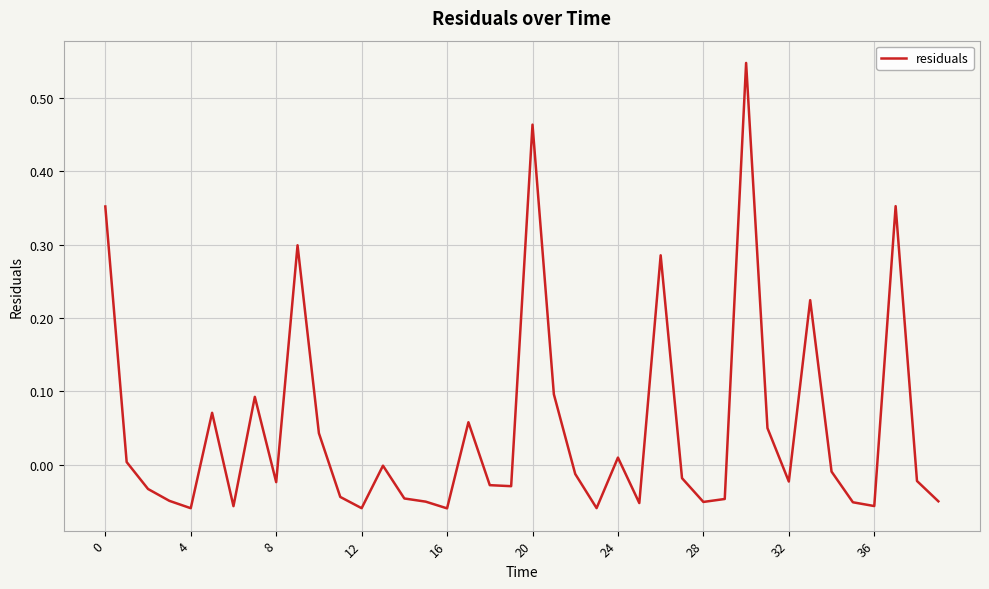

What is the difference between the maximum and minimum values?

0.6